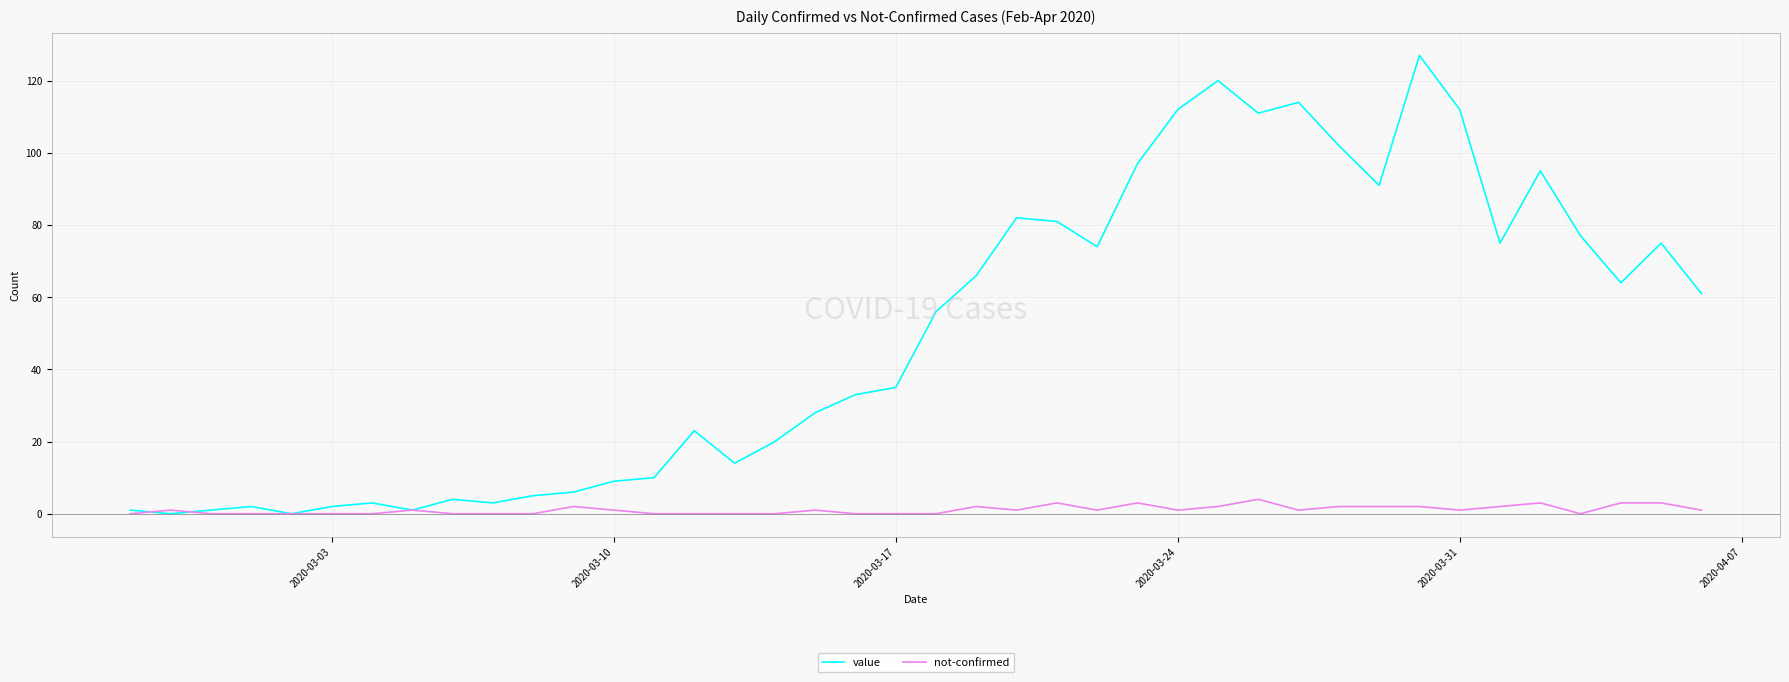

At how many categories does at least one series exceed 80?

12